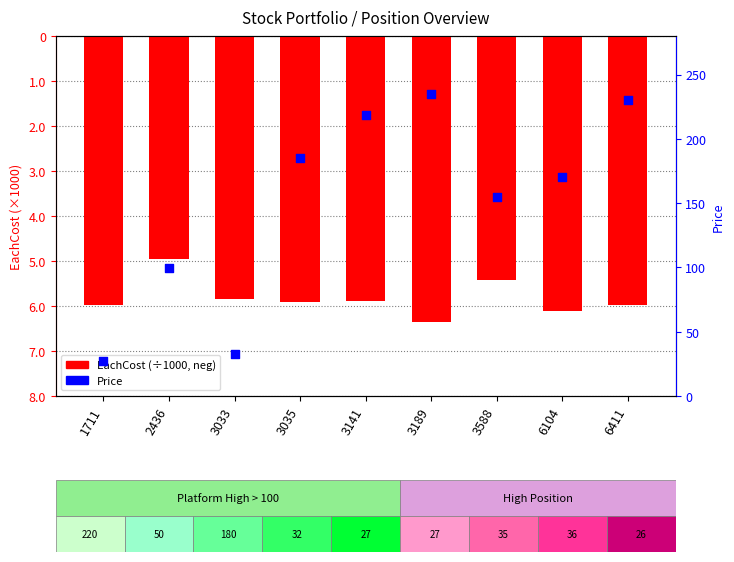

At which category is the sum across all series the highest?

3189